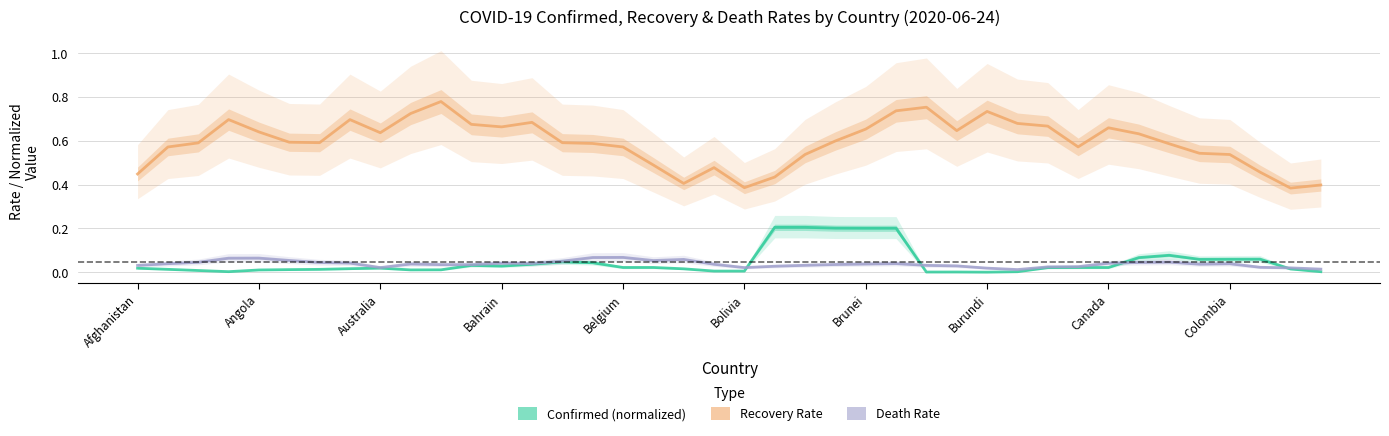

The value of Death Rate at Burundi is 0.0. True or false?

False